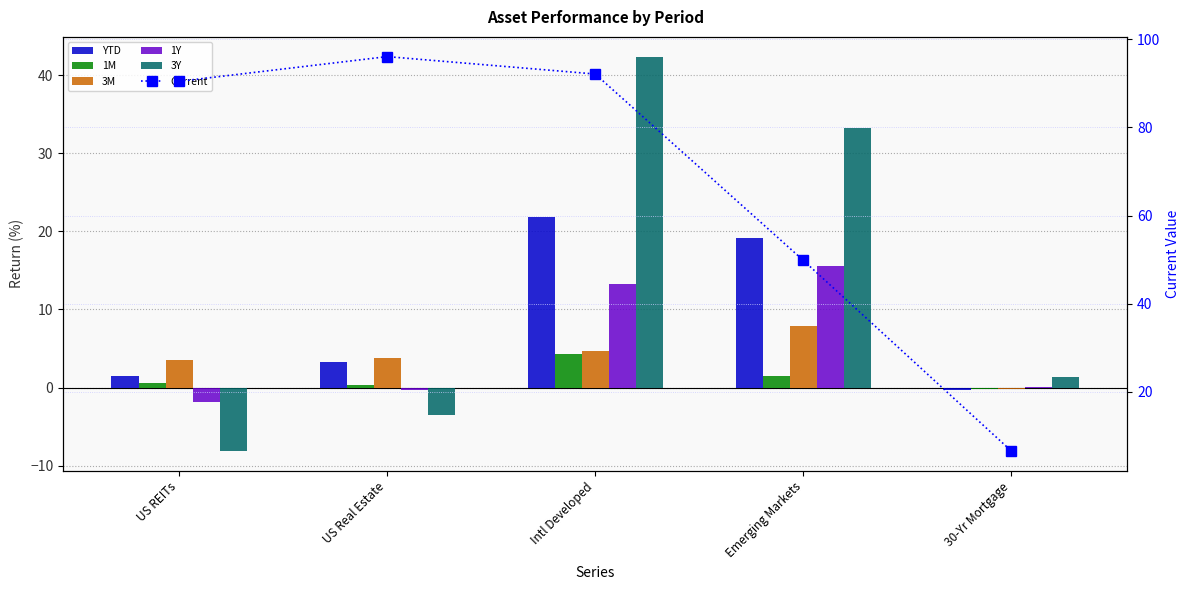

Rank the series by their maximum value, from highest to lowest.

Current, 3Y, YTD, 1Y, 3M, 1M